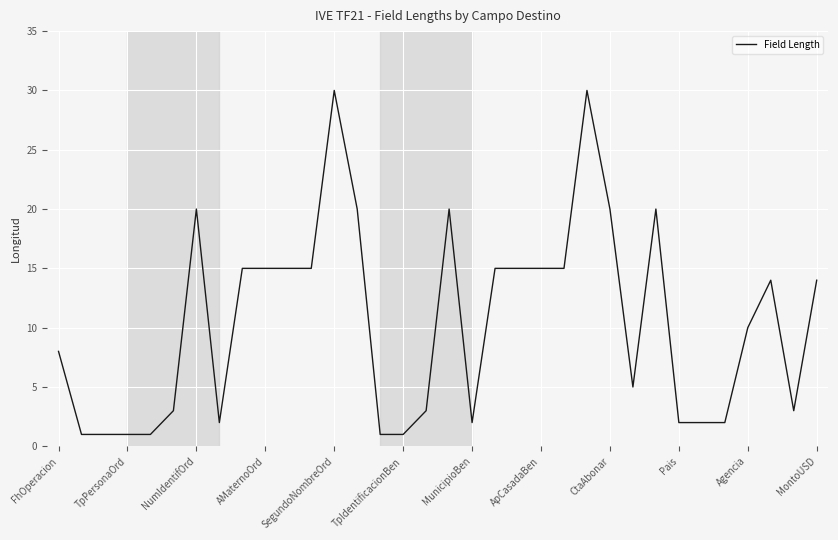

What is the maximum value shown in the chart?

30